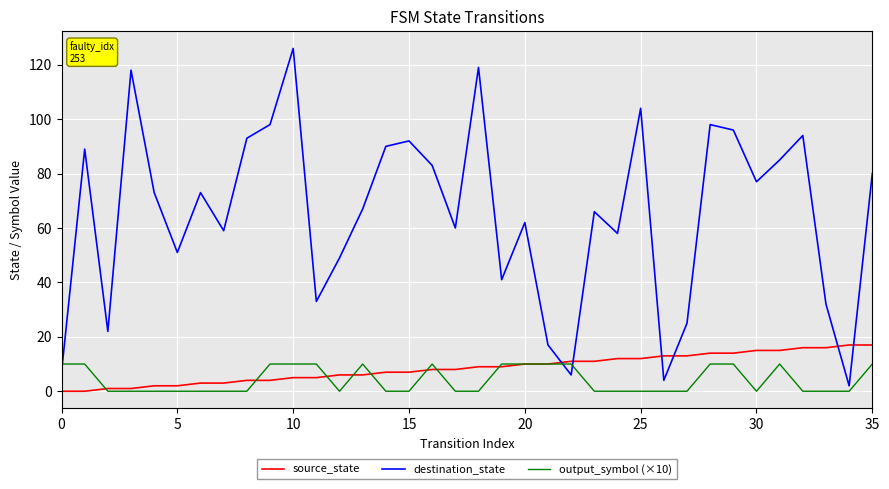

Which series has the largest range (max minus min)?

destination_state